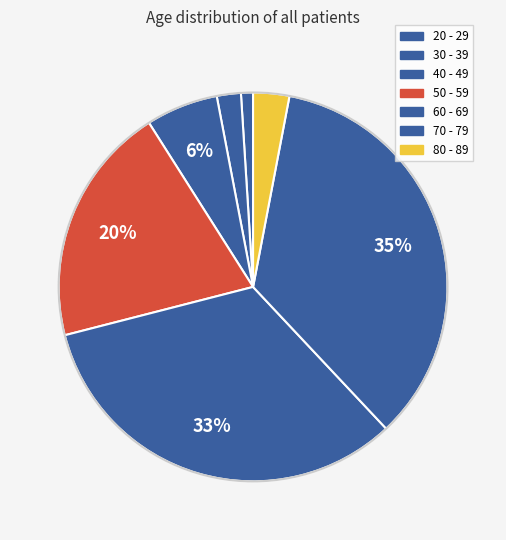

Combined, what portion of the pie is 80 - 89 and 30 - 39?

5.0%